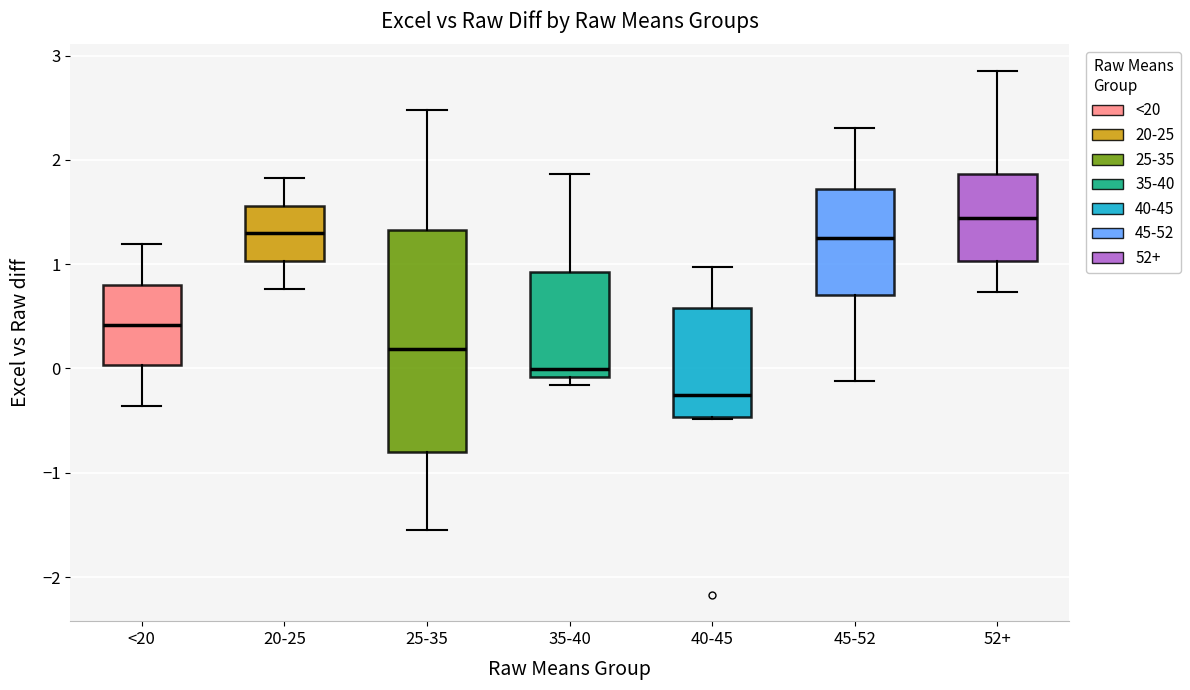

Which box's median line is the lowest?

40-45